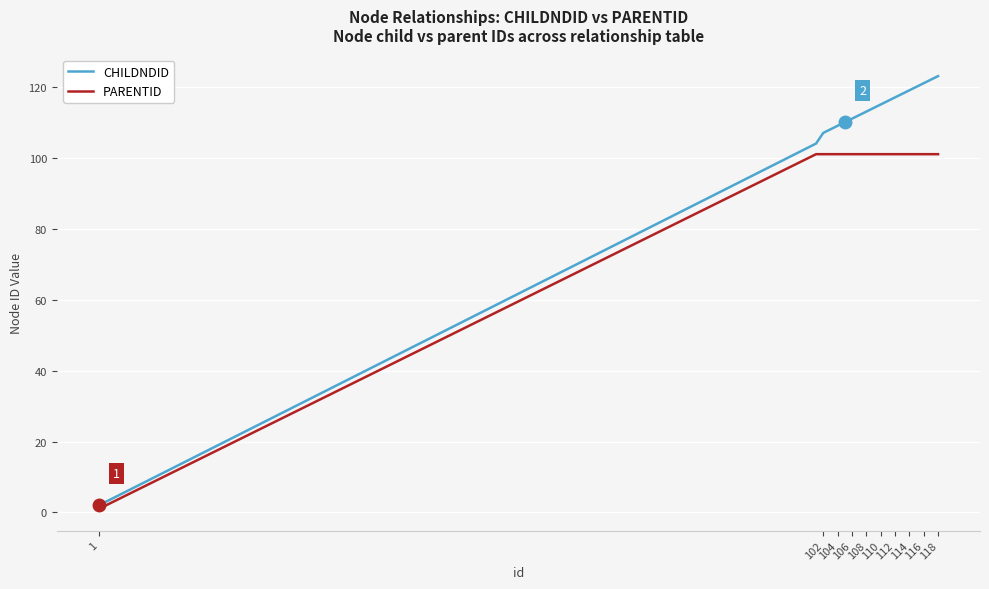

What are all the series names shown in the legend?

CHILDNDID, PARENTID